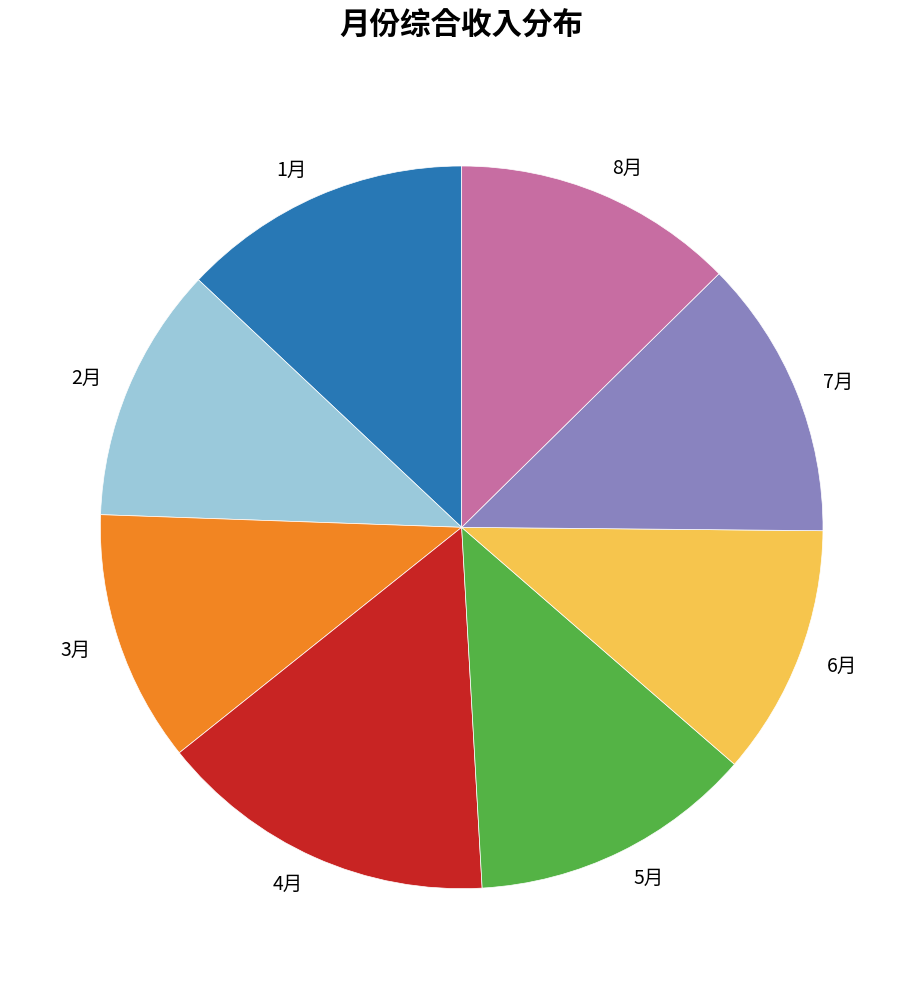

Do 5月 and 4月 together represent more than half of the pie?

No